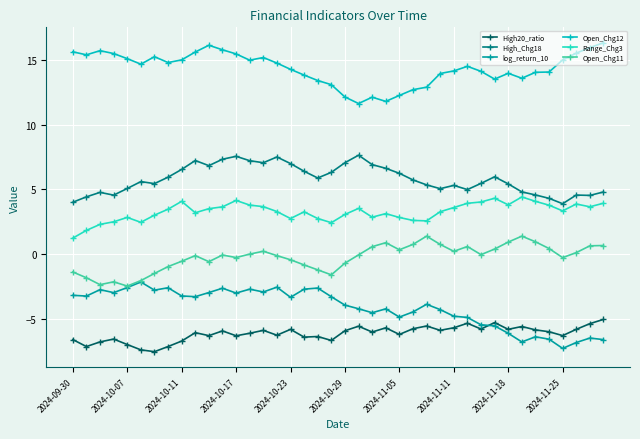

True or false: High20_ratio has more than 2 points higher than both neighbors.

True